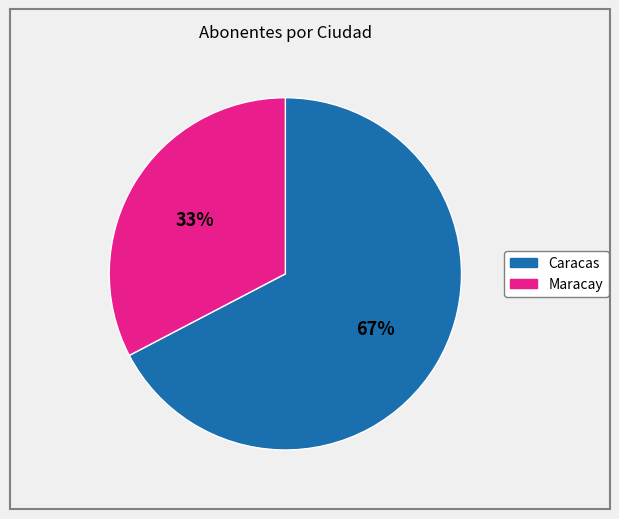

Which slice is the largest?

Caracas